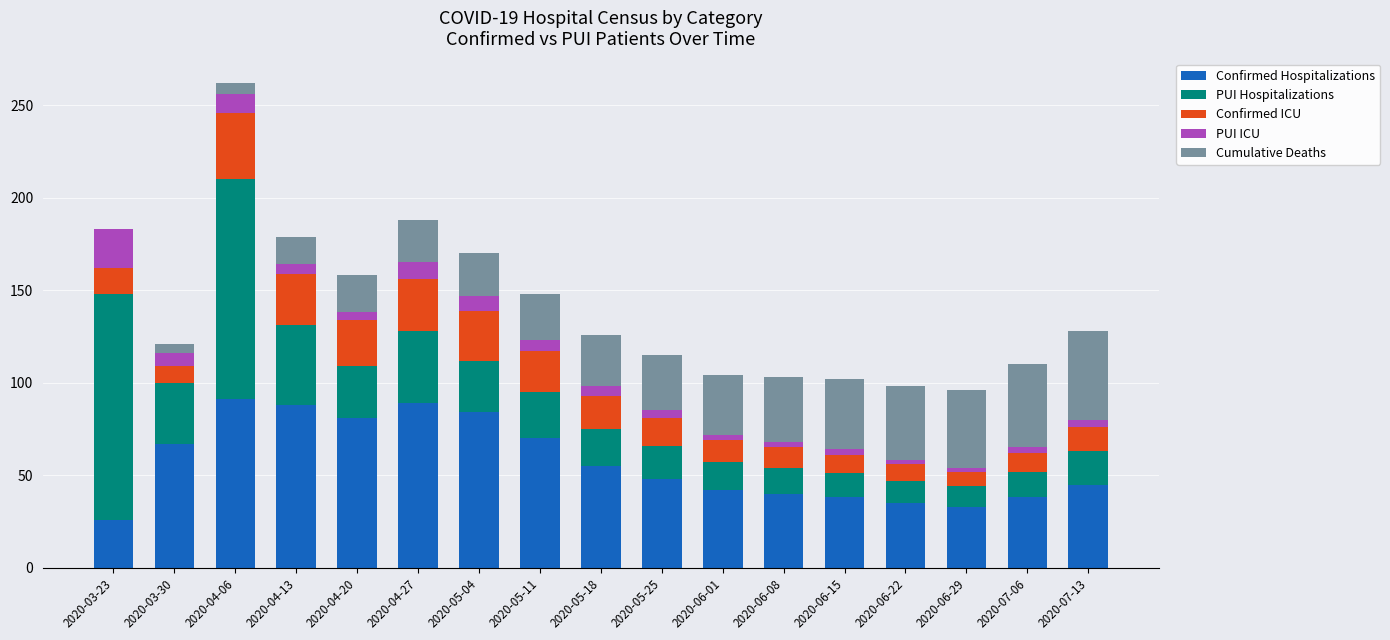

True or false: Confirmed Hospitalizations has a value of 114 at 2020-05-11.

False